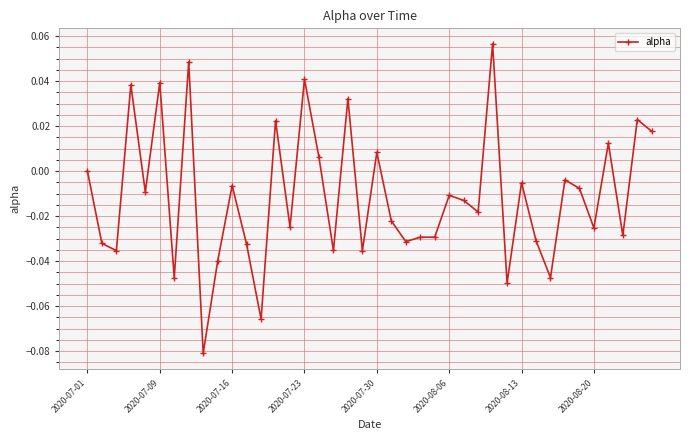

What is the sum of all values?

-0.5